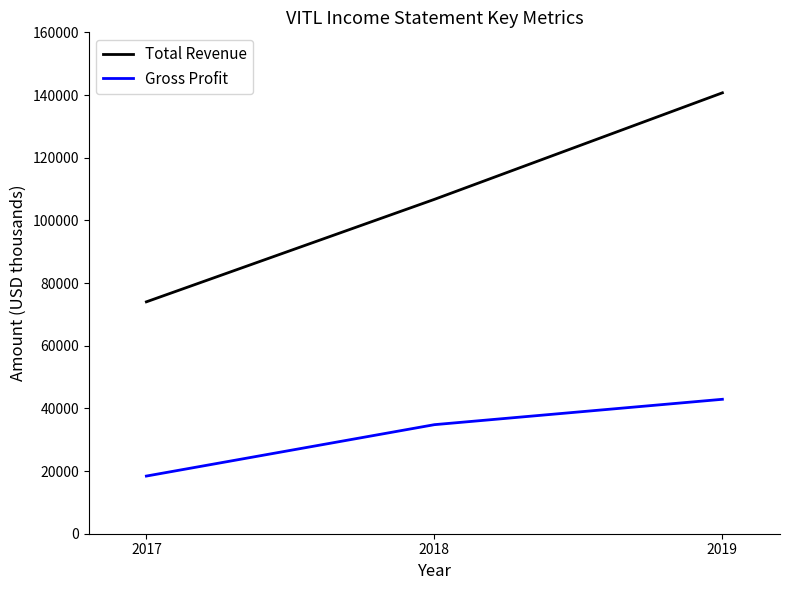

Which series changed the most between 2017 and 2018?

Total Revenue